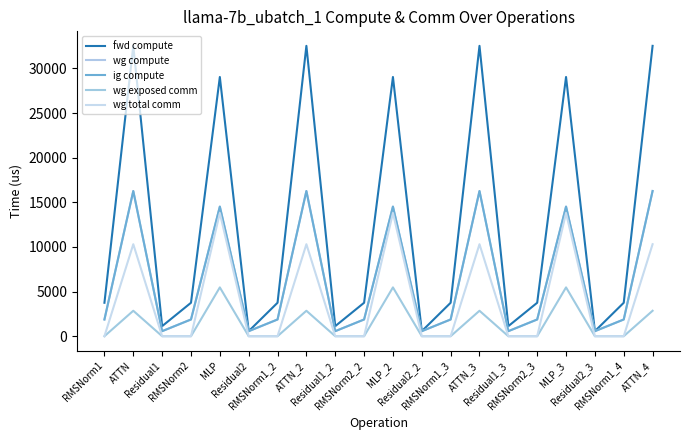

True or false: wg exposed comm has a value of -2502.5 at Residual2.

False